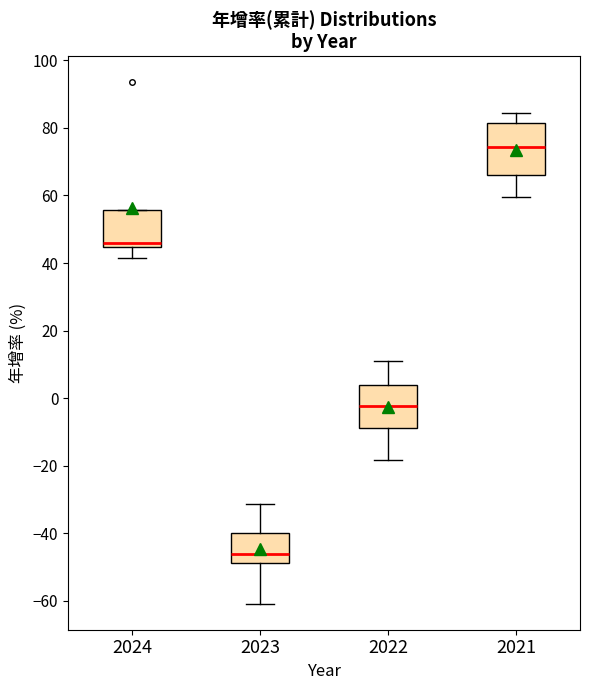

Where is the upper edge of the box at x = 2024 on the y-axis? The values are not printed on the chart, so give them approximately, as read against the axis.

56